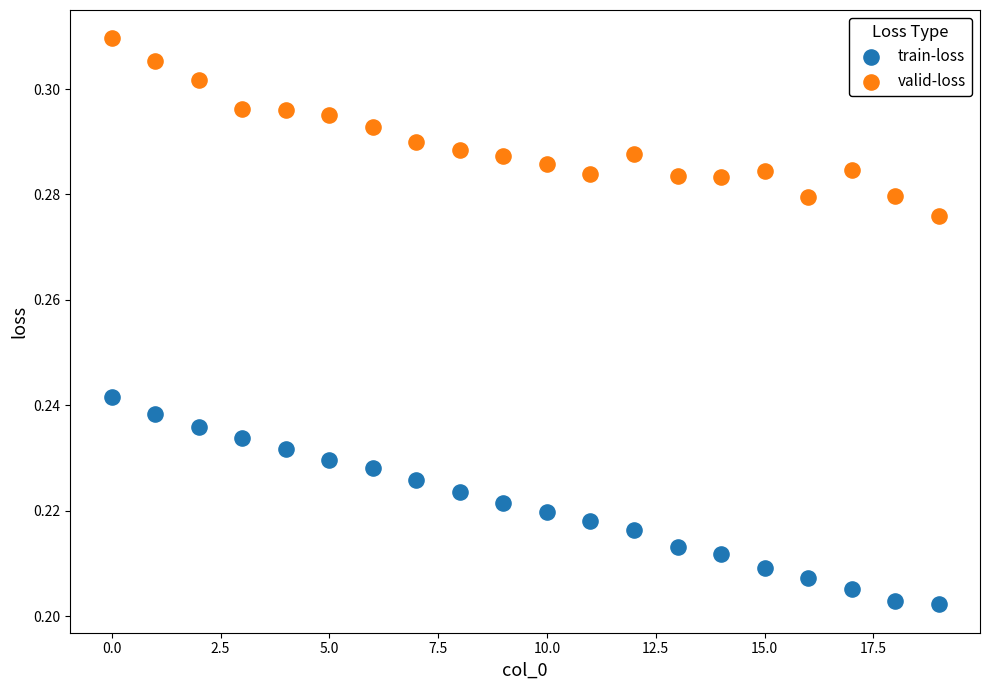

Which series has the largest Y range (max minus min)?

train-loss